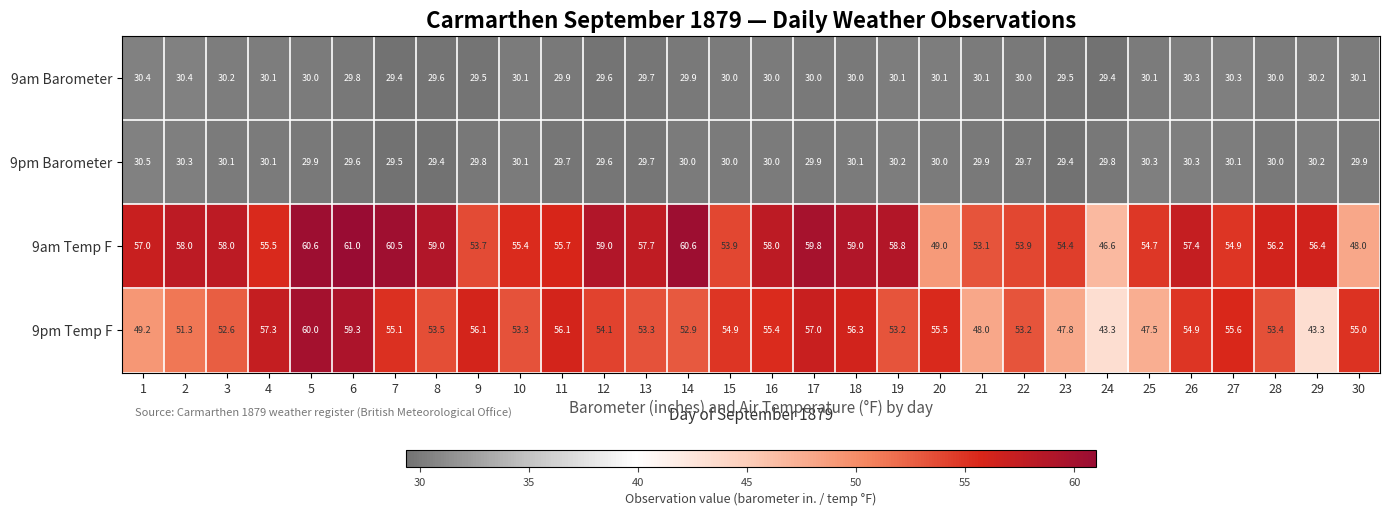

What value does the 9am Barometer series have at 24?

29.4